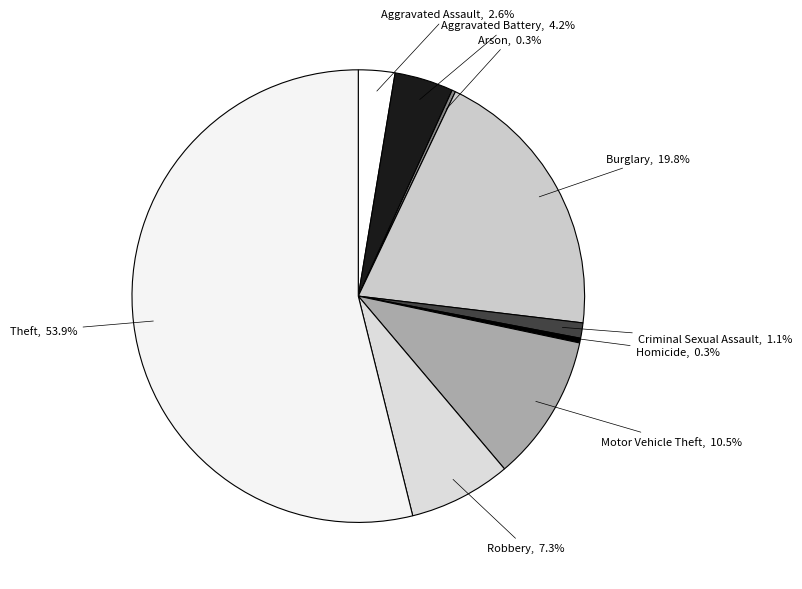

How many segments does this pie chart have?

9